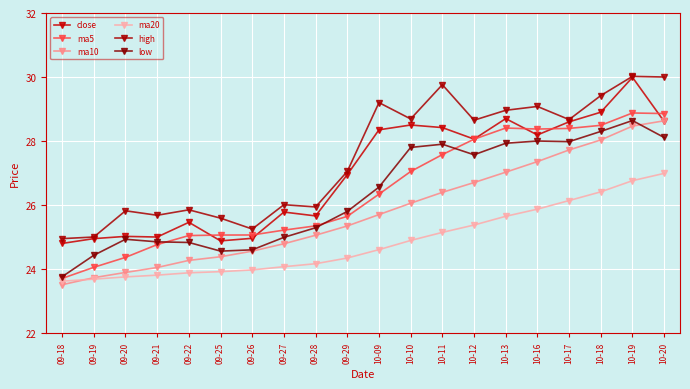

Is this an area chart (filled region under the line)?

No